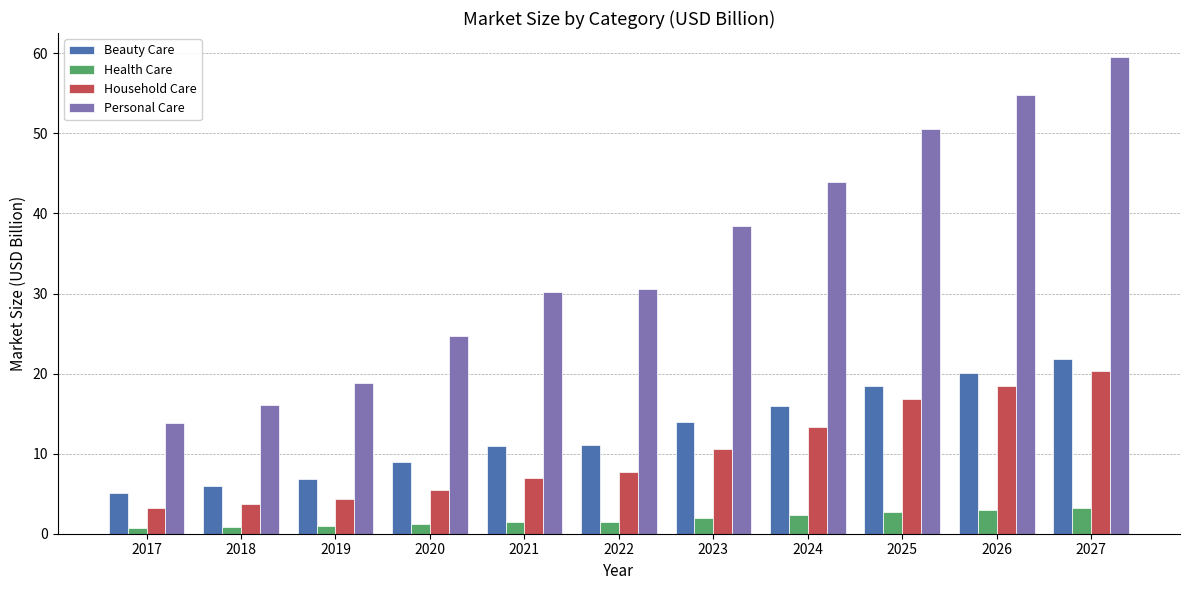

True or false: Beauty Care has a value of 4.6 at 2021.

False